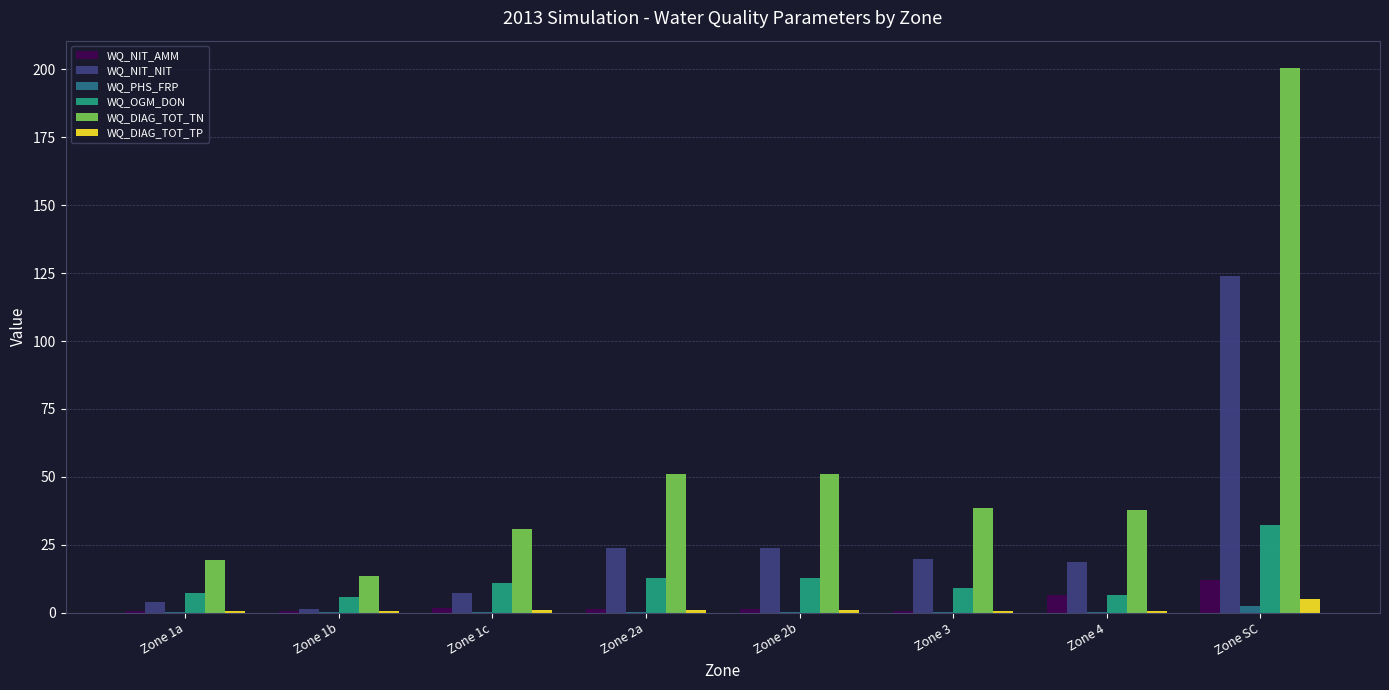

What is the sum of all WQ_OGM_DON values?

97.6